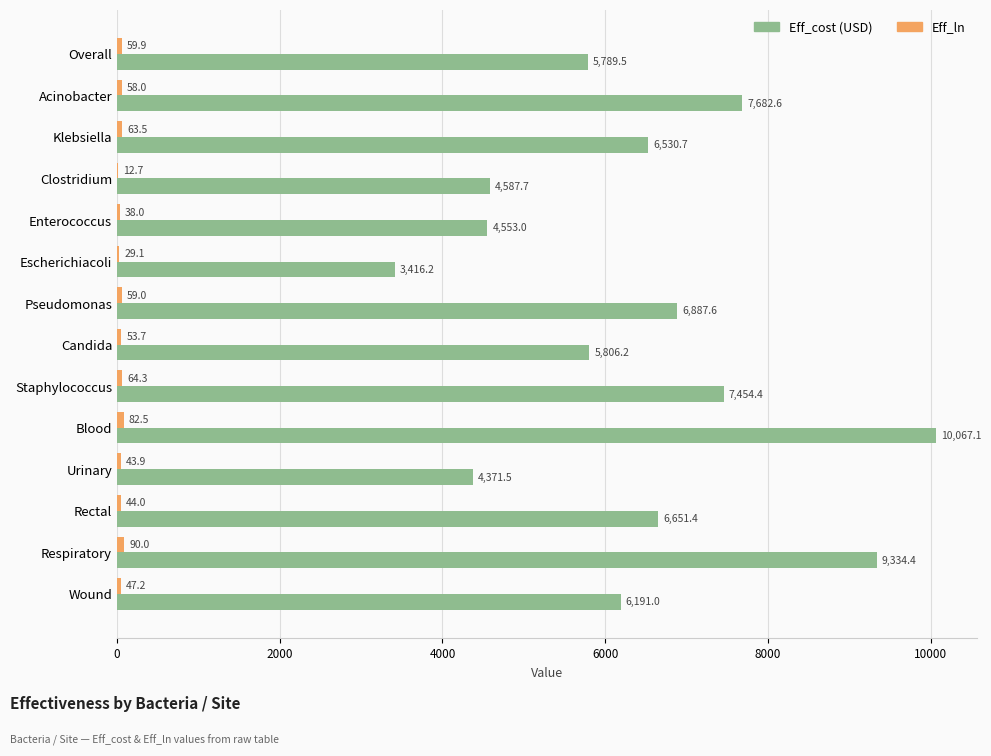

What is the greatest value displayed?

10067.1